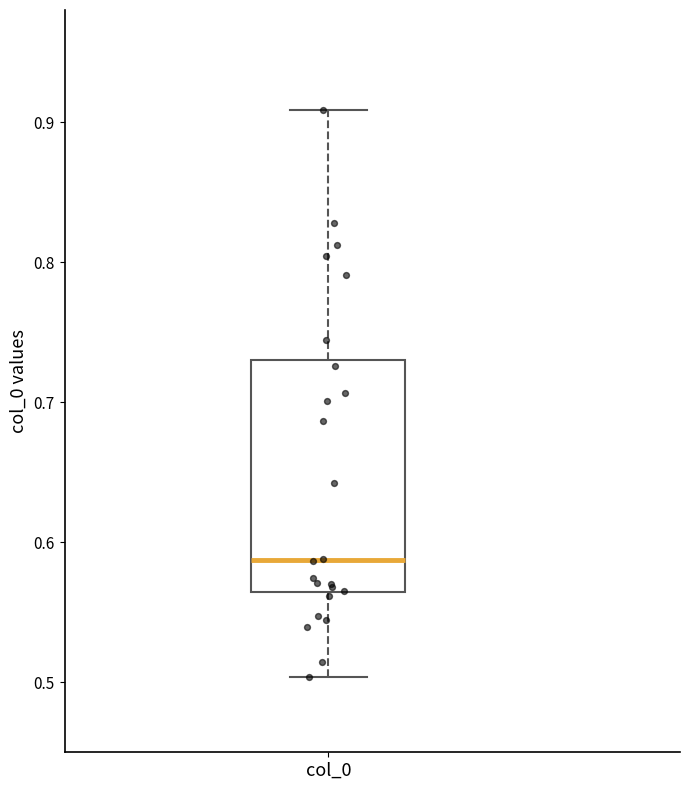

Transcribe this box plot: give where the median line is, the range the box spans, and where the two whiskers end, as read against the y-axis. The values are not printed on the chart, so give them approximately, as read against the axis.

median 0.59, box 0.56 to 0.73, whiskers 0.50 to 0.91